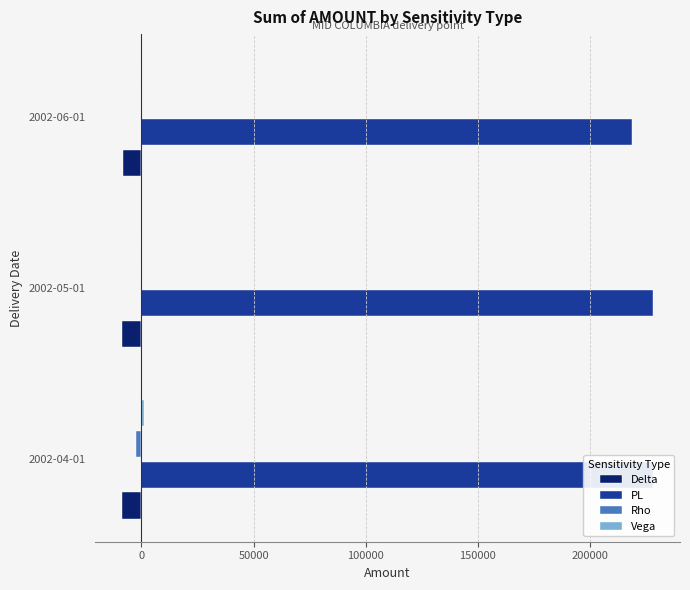

What is the sum of all Delta values?

-25747.8